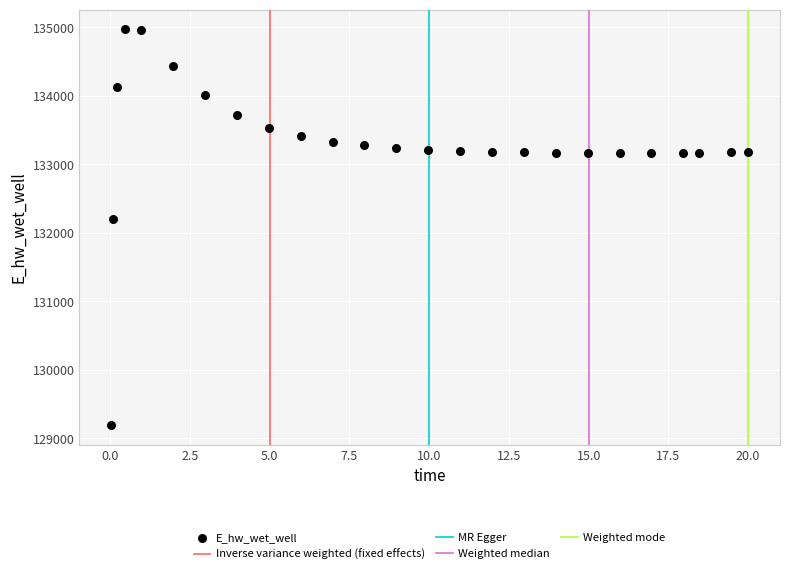

What is the range of Y values (max minus min)?

5773.2